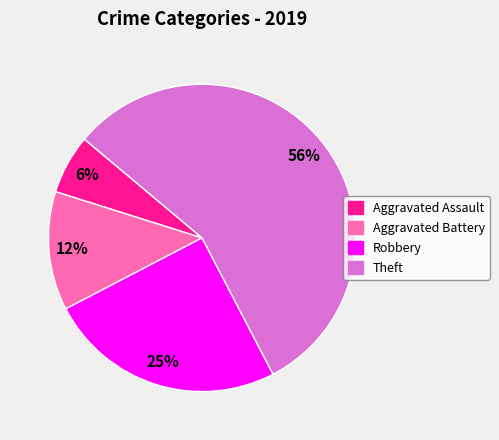

What percentage is the Aggravated Assault slice, to the nearest percent?

6%